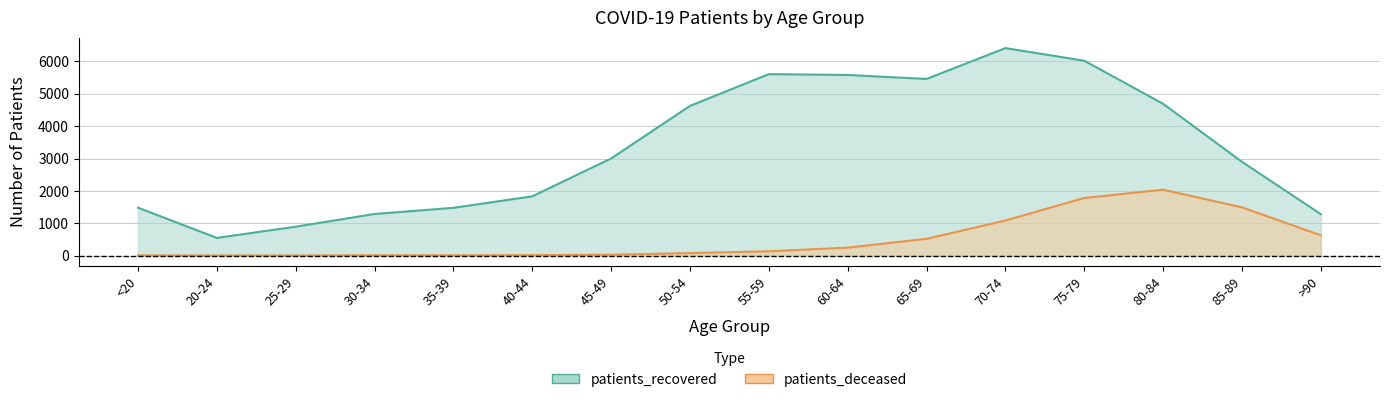

Which series has the largest range (max minus min)?

patients_recovered